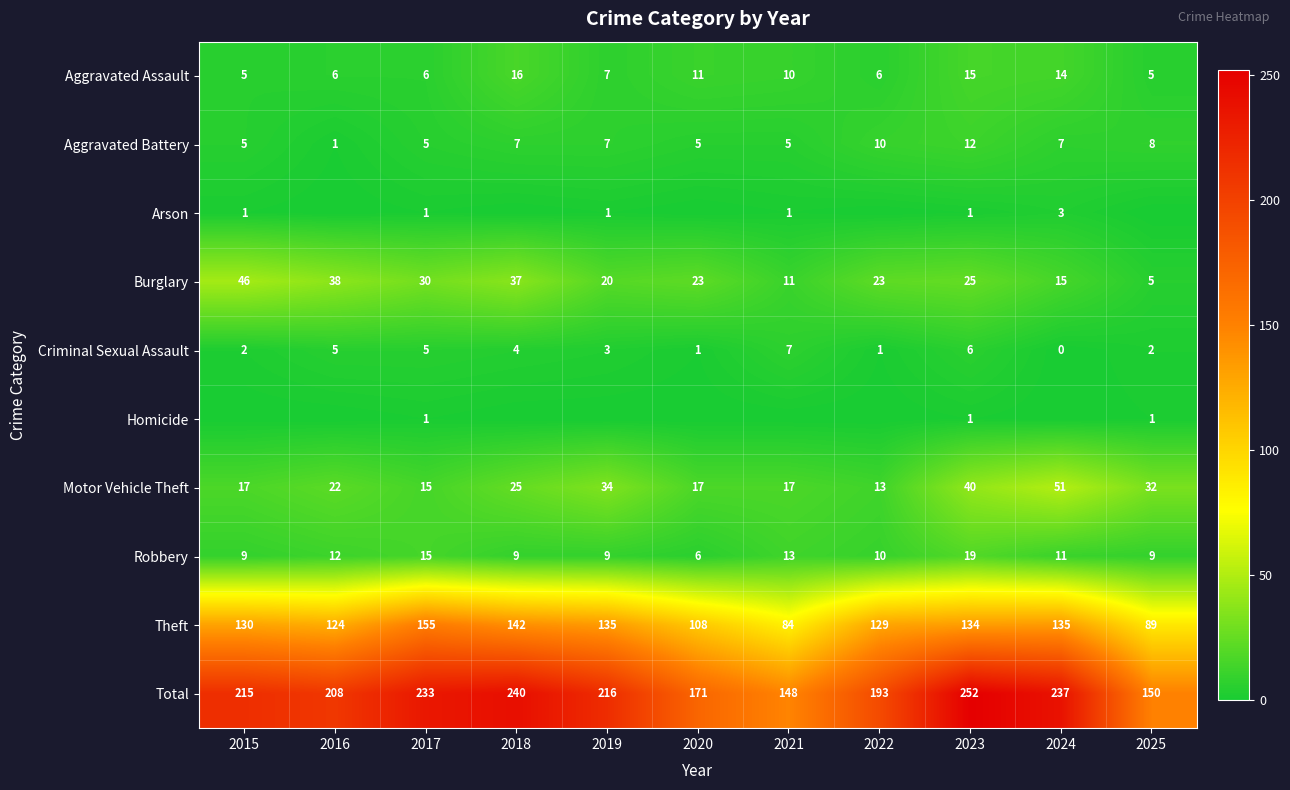

How many values in Arson are above zero?

6